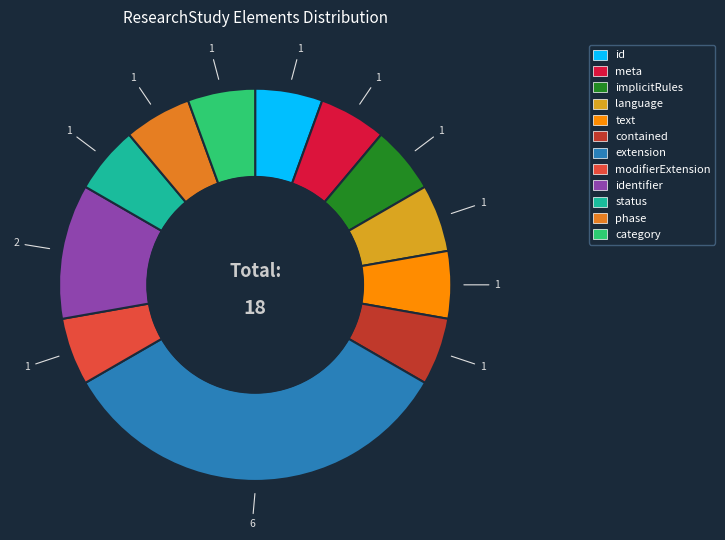

Which slice is the largest?

extension